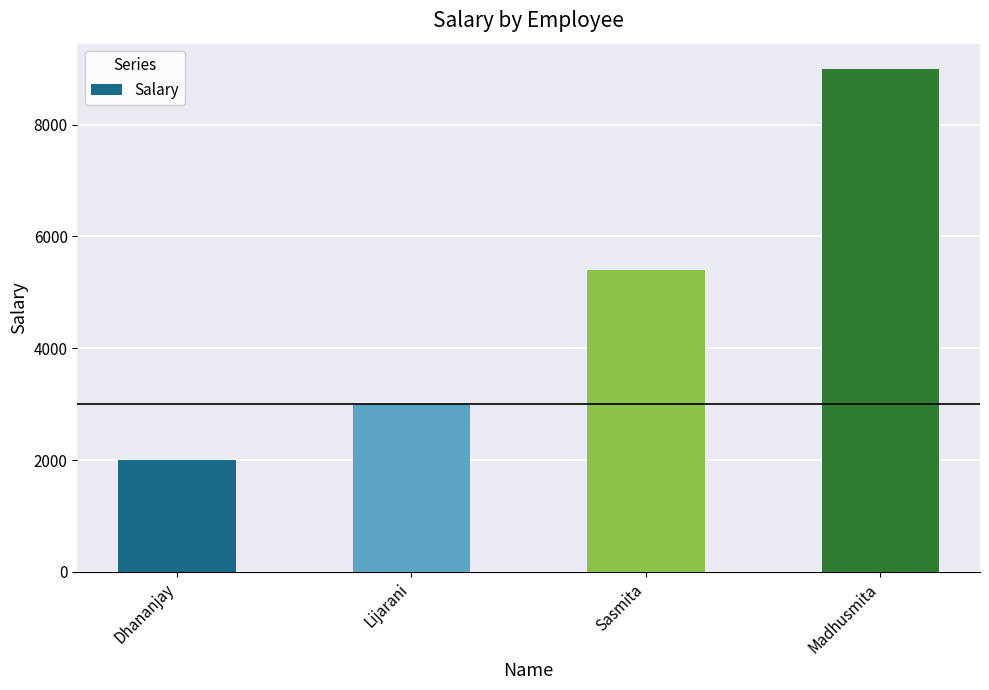

How many values are between 3000 and 9000?

3